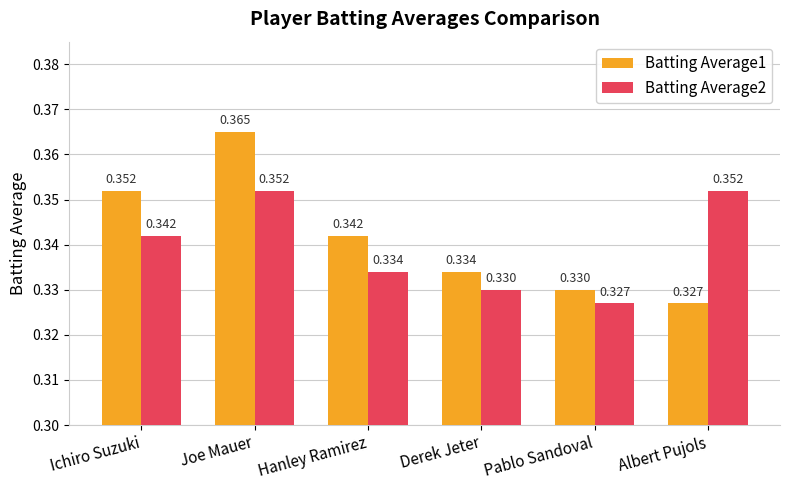

What position from the right is Derek Jeter?

3